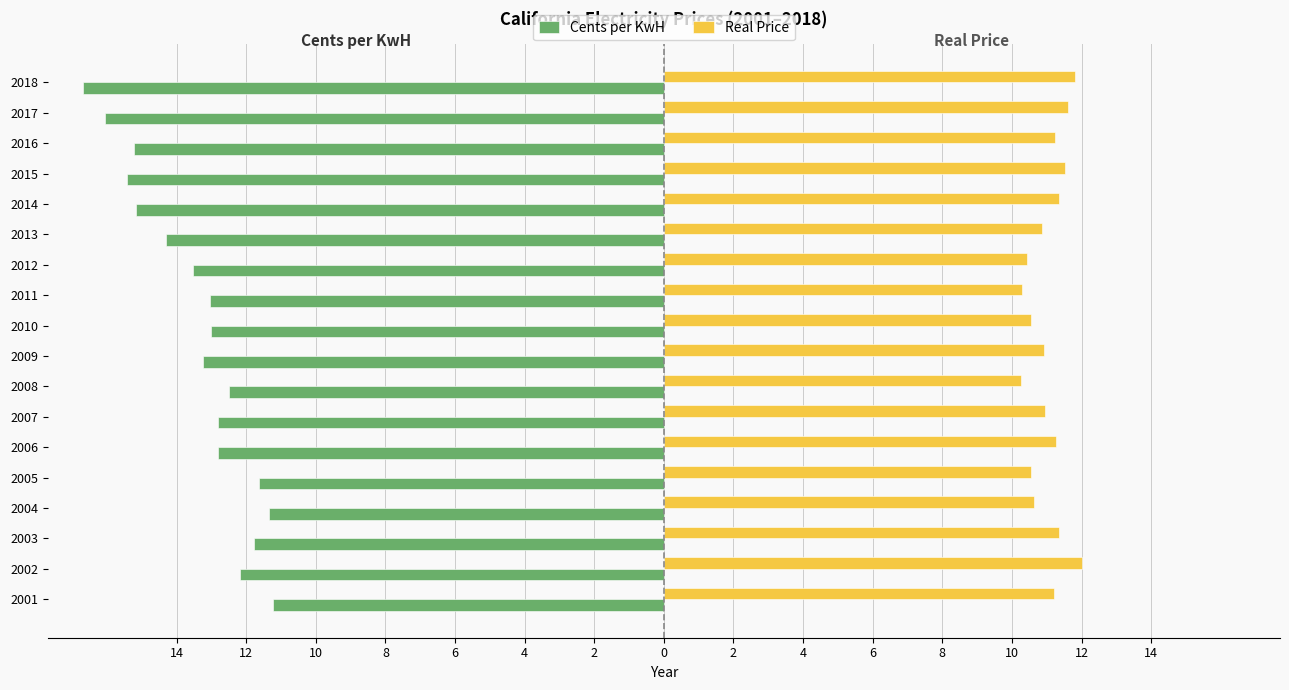

What are all the series names shown in the legend?

Cents per KwH, Real Price